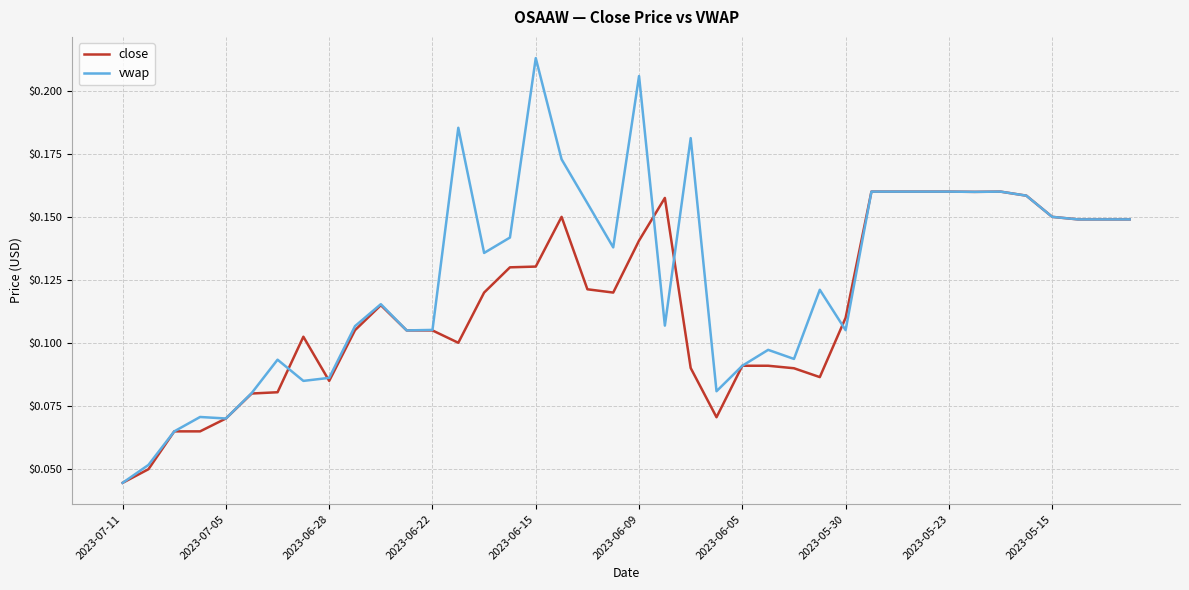

List the series in order of their peak value, highest first.

vwap, close